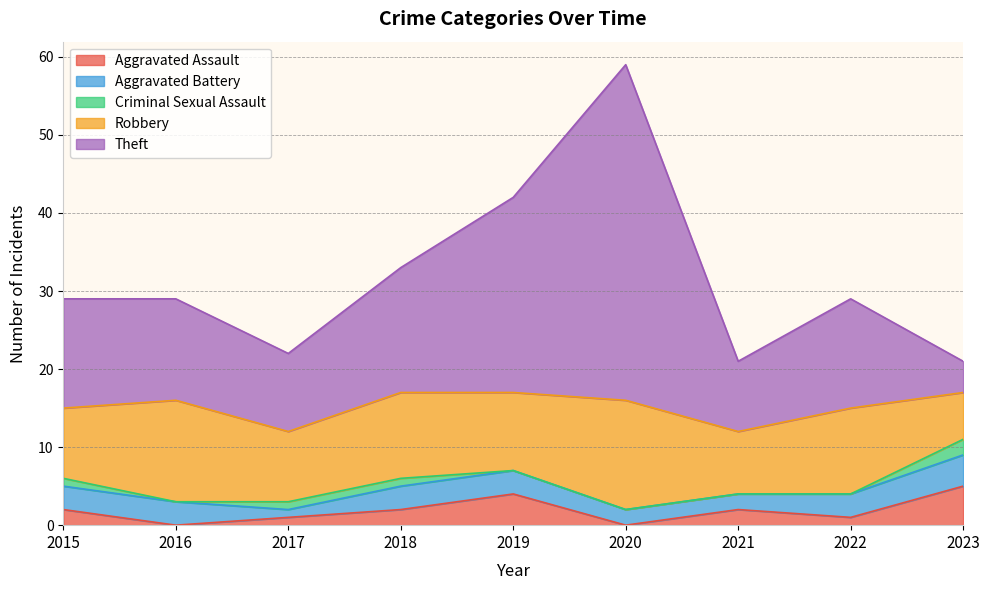

True or false: Aggravated Battery and Robbery cross at least once.

False